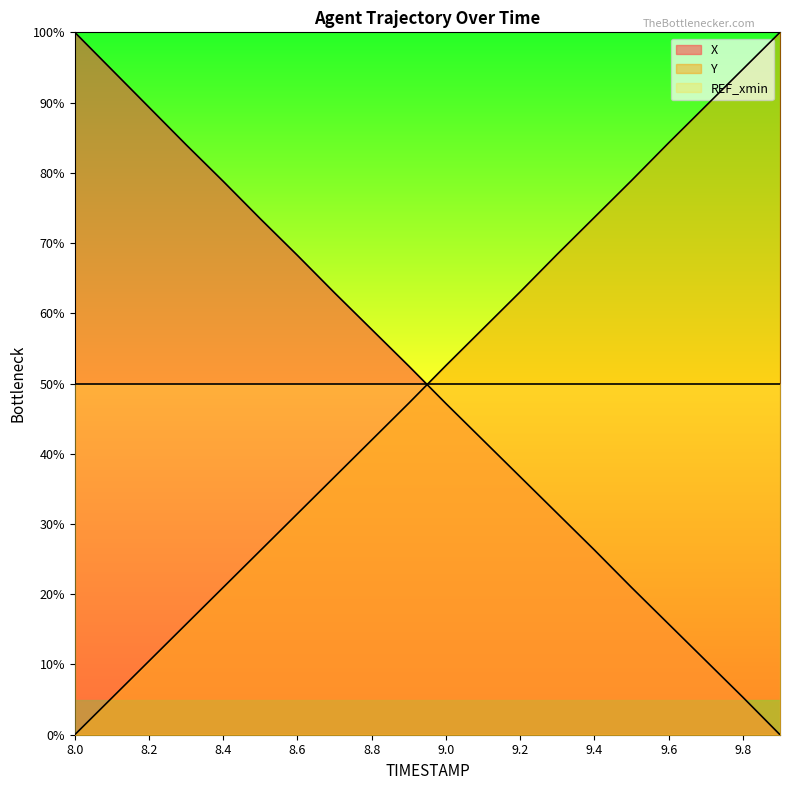

How many data points does each series have?

20